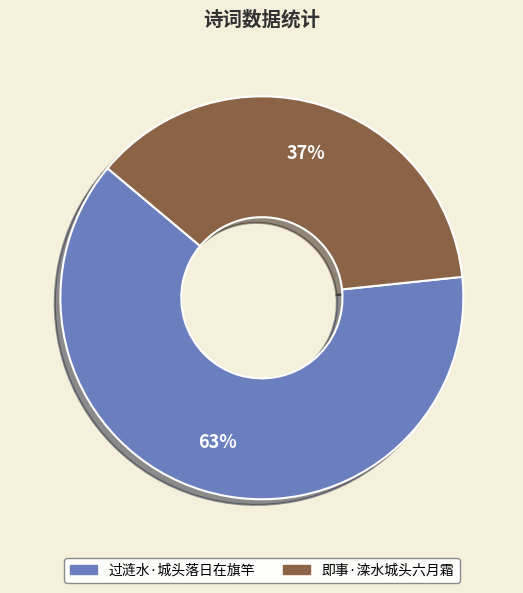

Which slice is the smallest?

即事·滦水城头六月霜